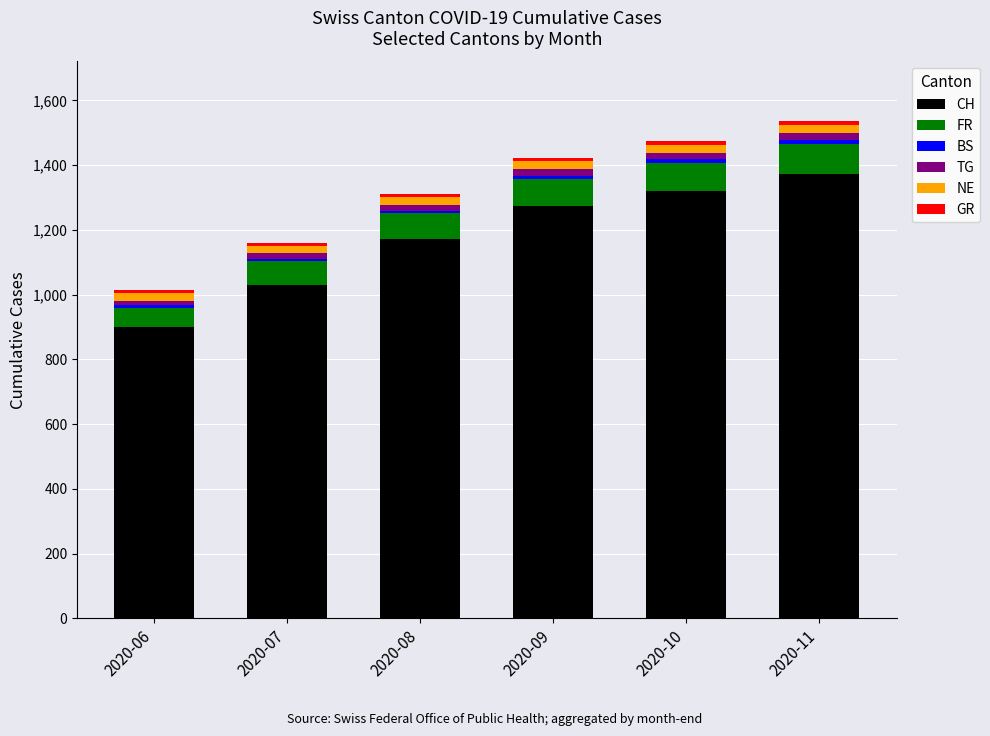

What is the maximum value for CH?

1374